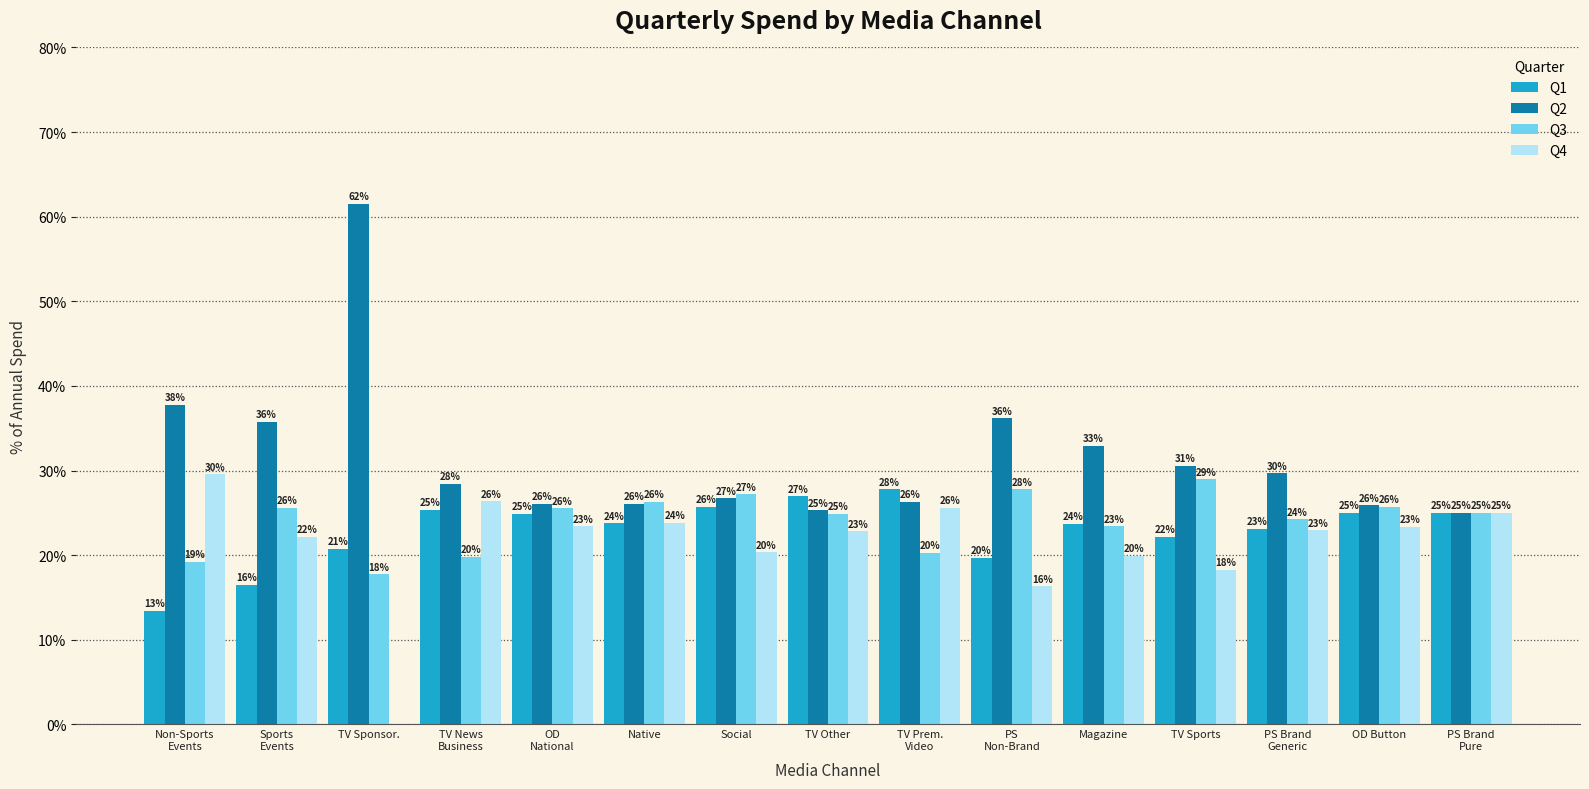

What is the average value of the Q4 series?

21.3